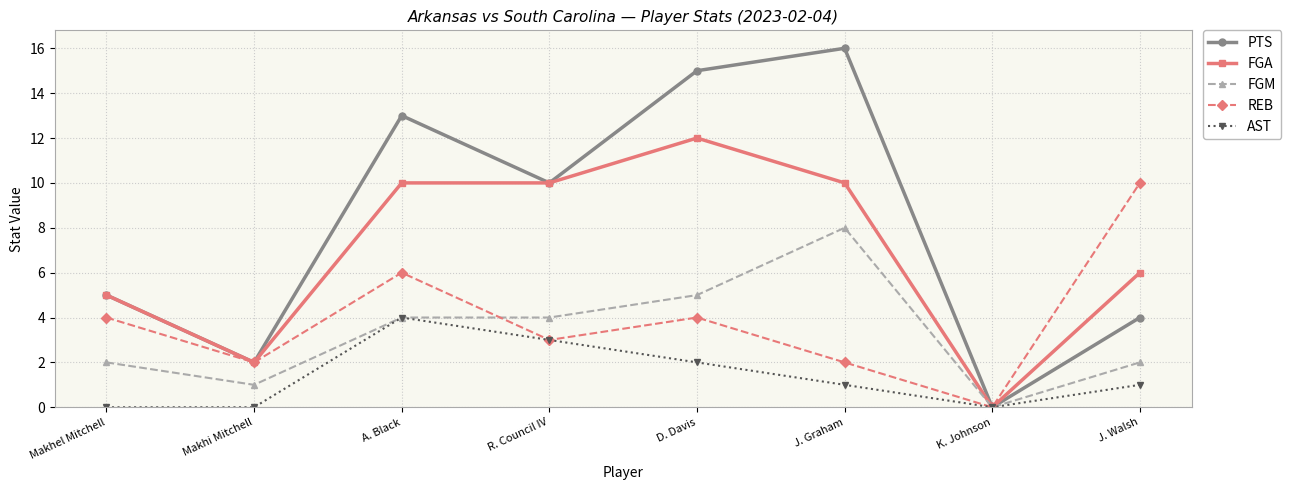

Rank the series by their maximum value, from highest to lowest.

PTS, FGA, REB, FGM, AST